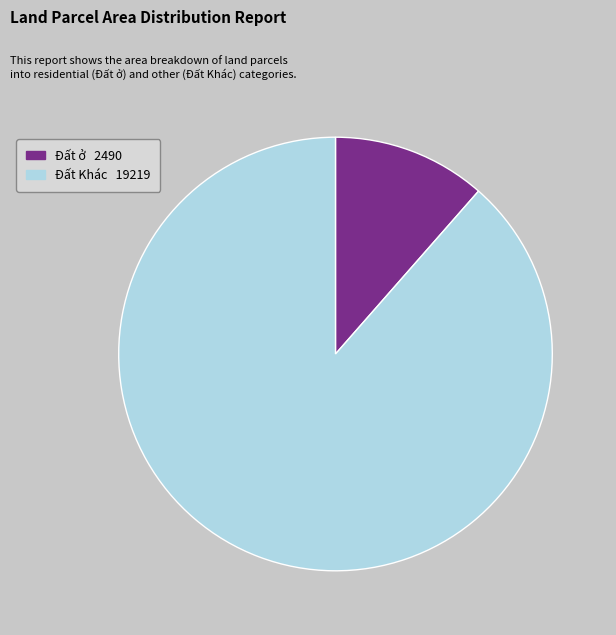

Rank the categories by value from lowest to highest.

Đất ở 2490, Đất Khác 19219